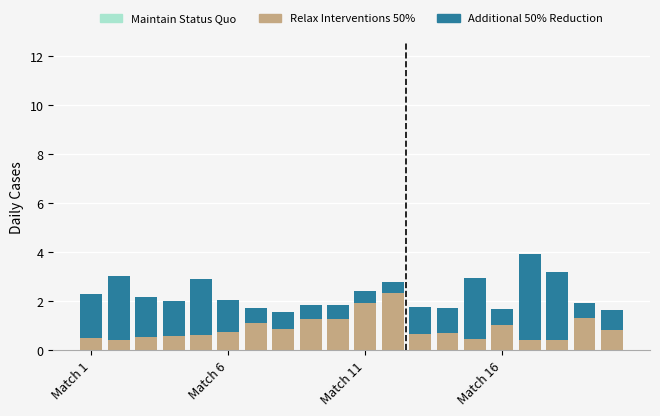

What is the difference between the maximum and minimum values in the Relax Interventions 50% series?

1.9